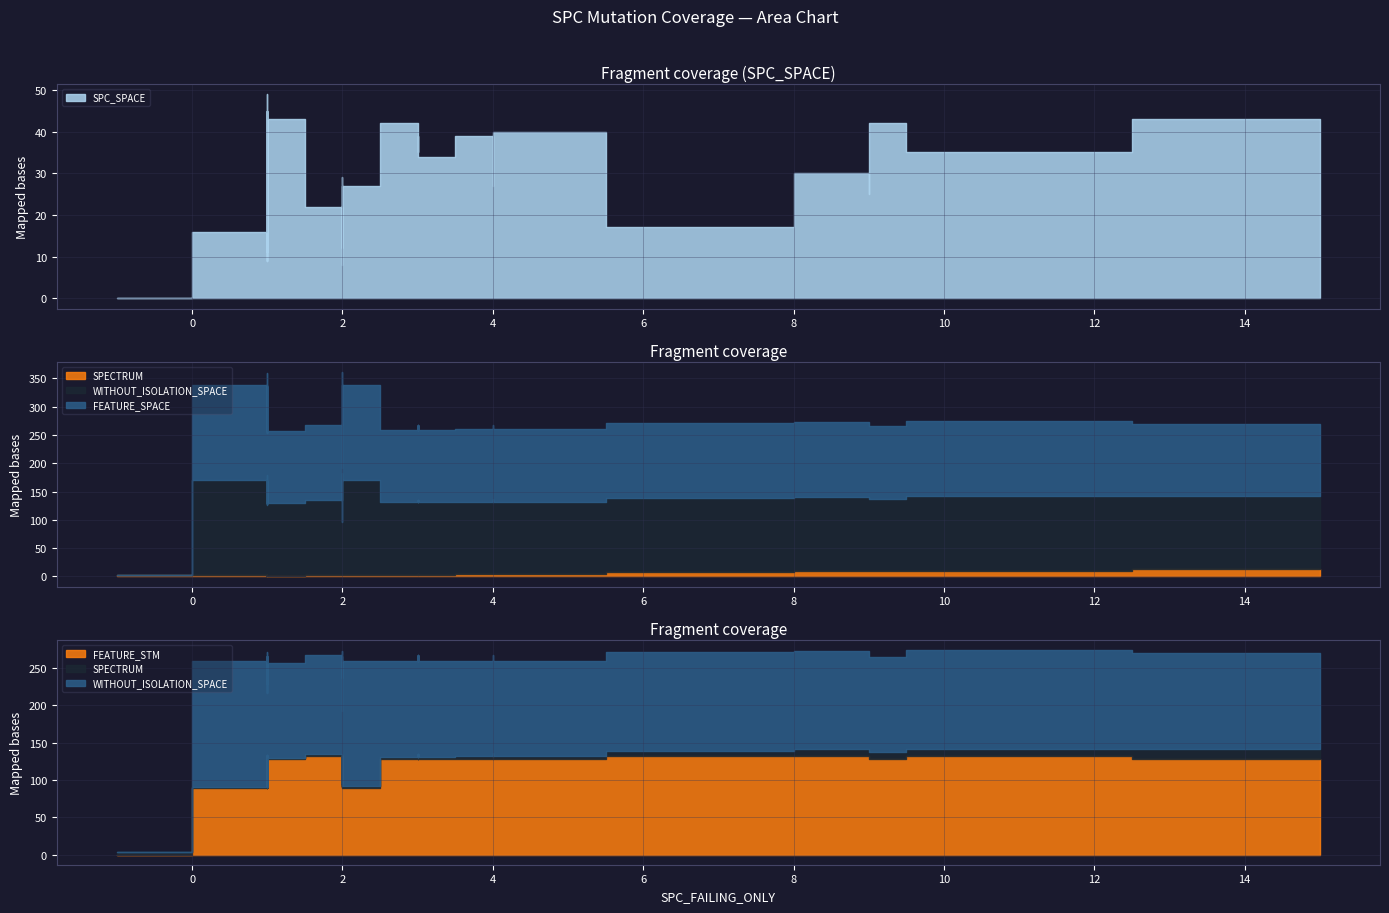

The value of SPECTRUM at 2 is 3. True or false?

True